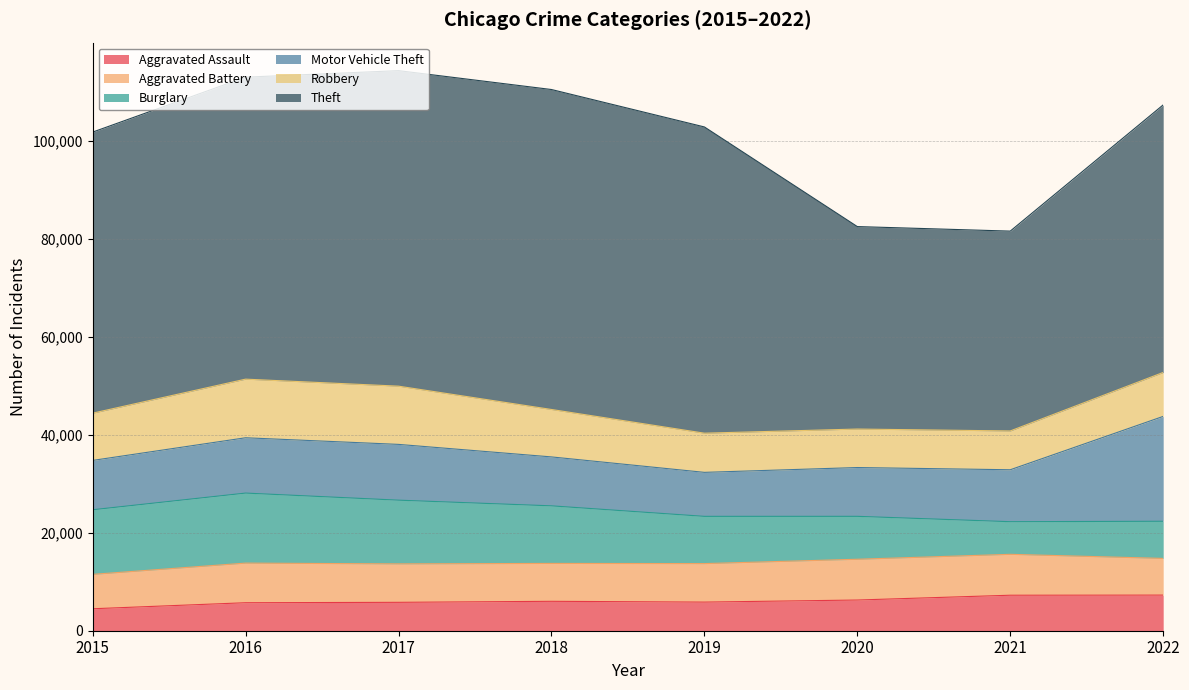

At which category does Robbery reach its first local peak?

2016